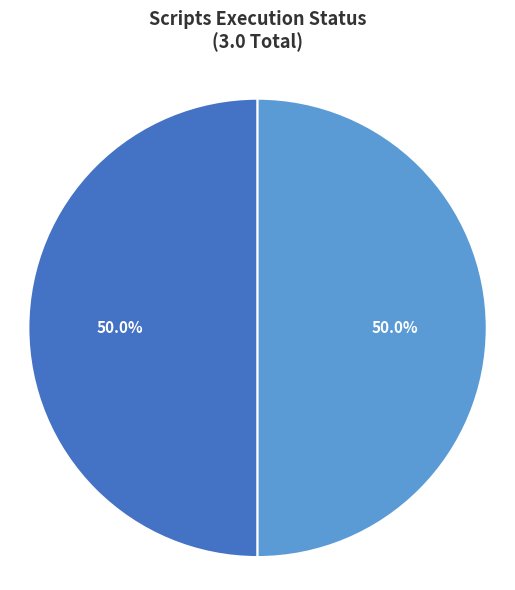

What percentage is NOT represented by Total scripts skipped?

100.0%